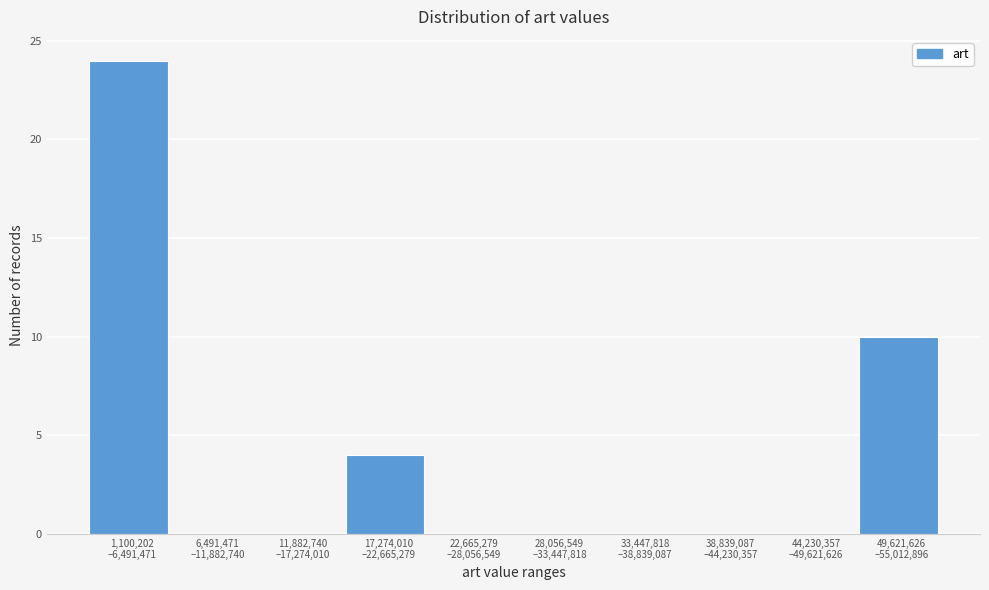

What is the maximum value shown in the chart?

24